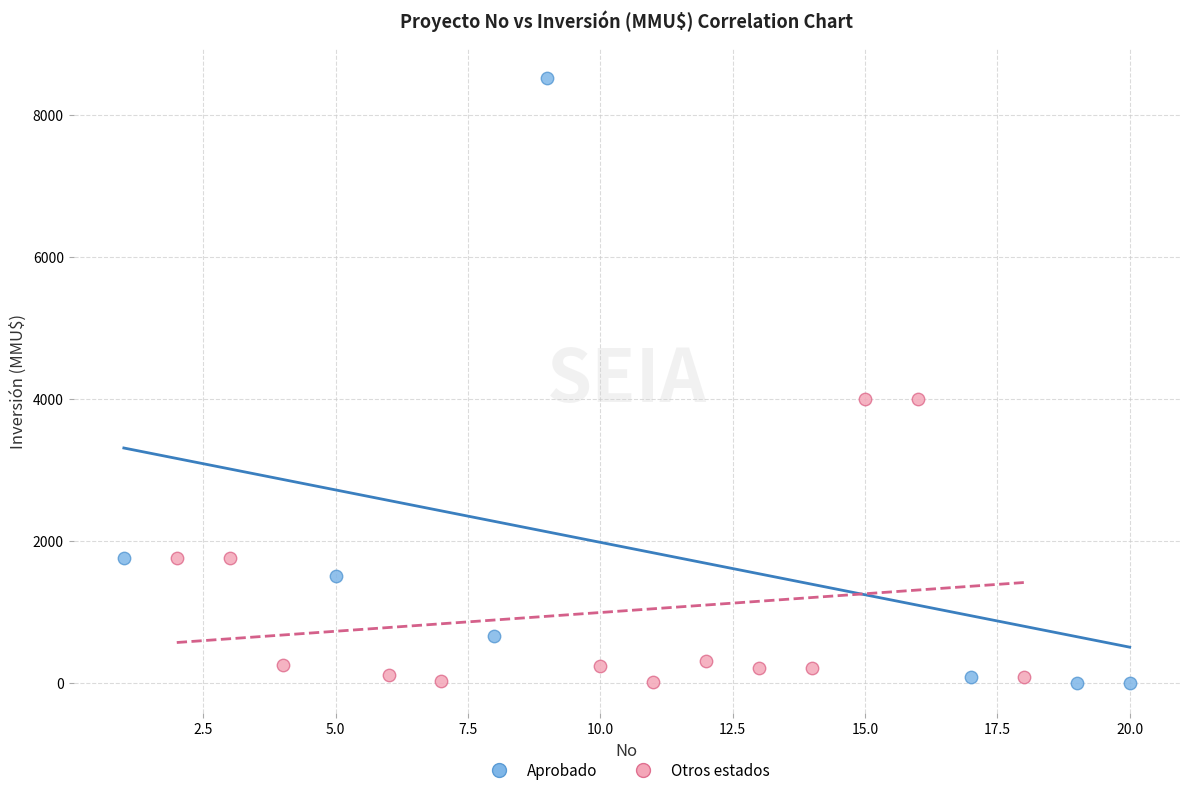

Which series contains the highest Y value?

Aprobado